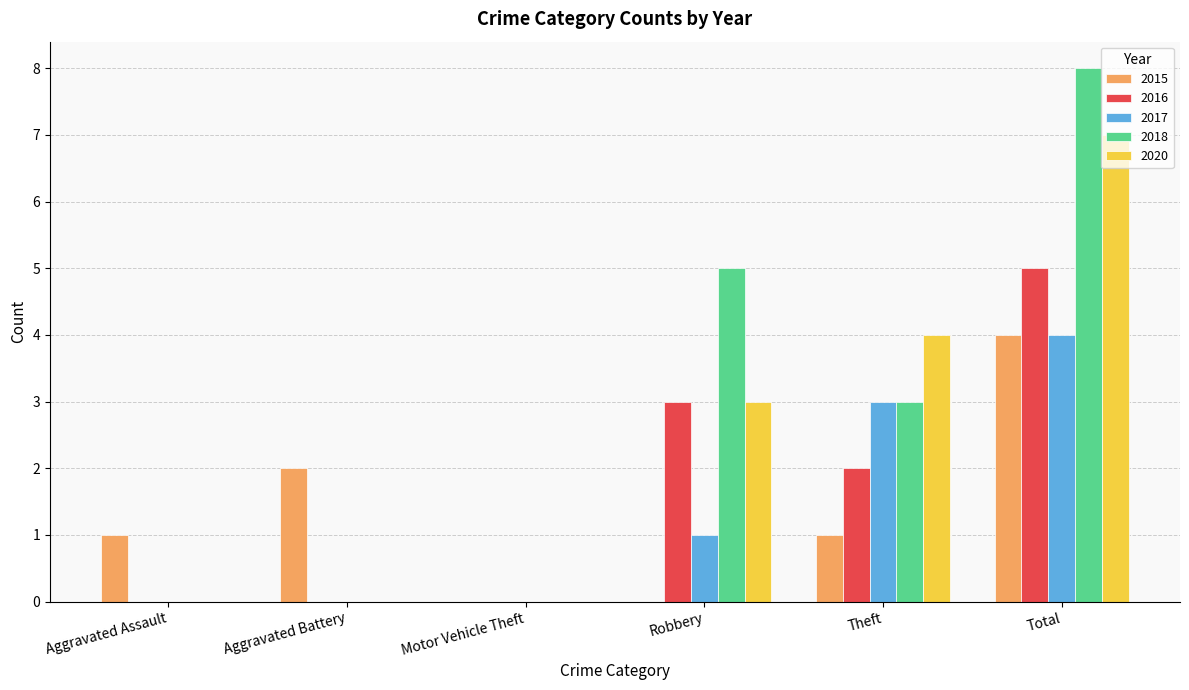

Are the bars horizontal?

No